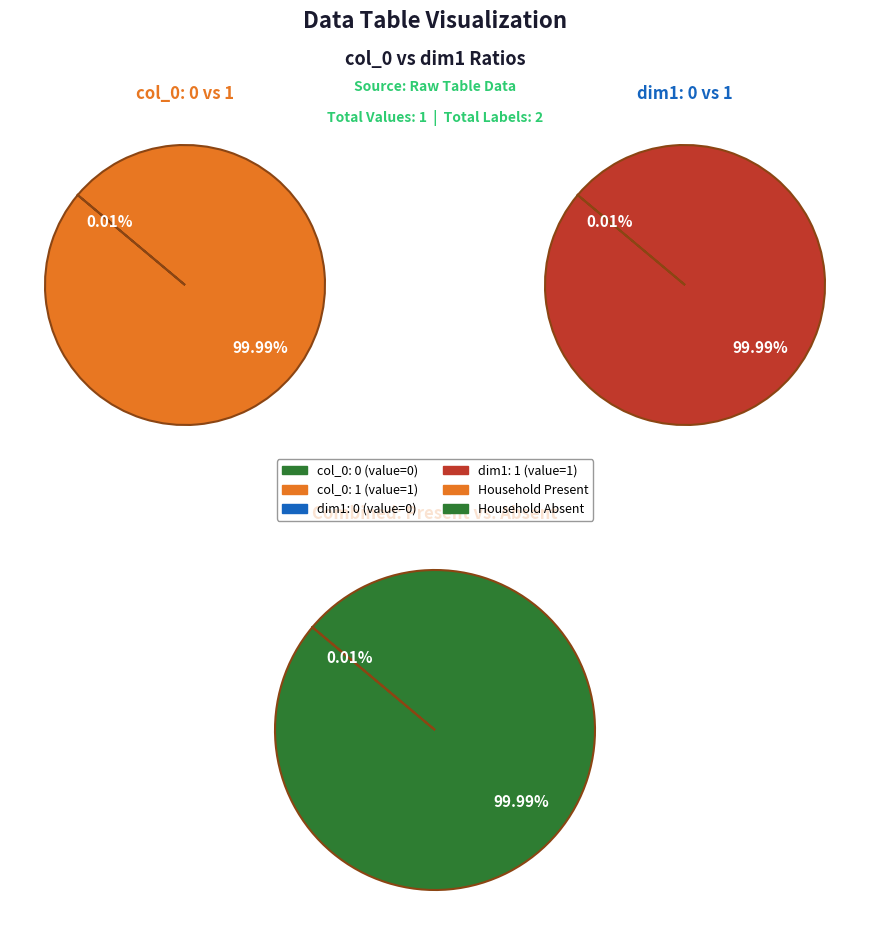

The 1 slice represents 99% of the pie. True or false?

False